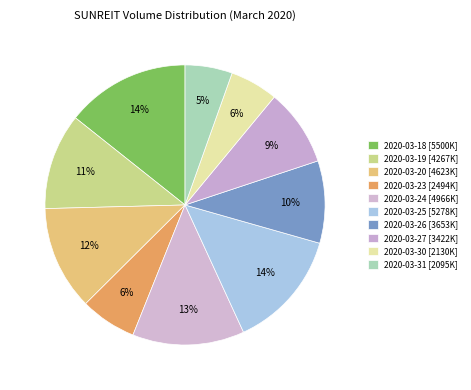

What percentage is the 2020-03-18 slice, to the nearest percent?

14%